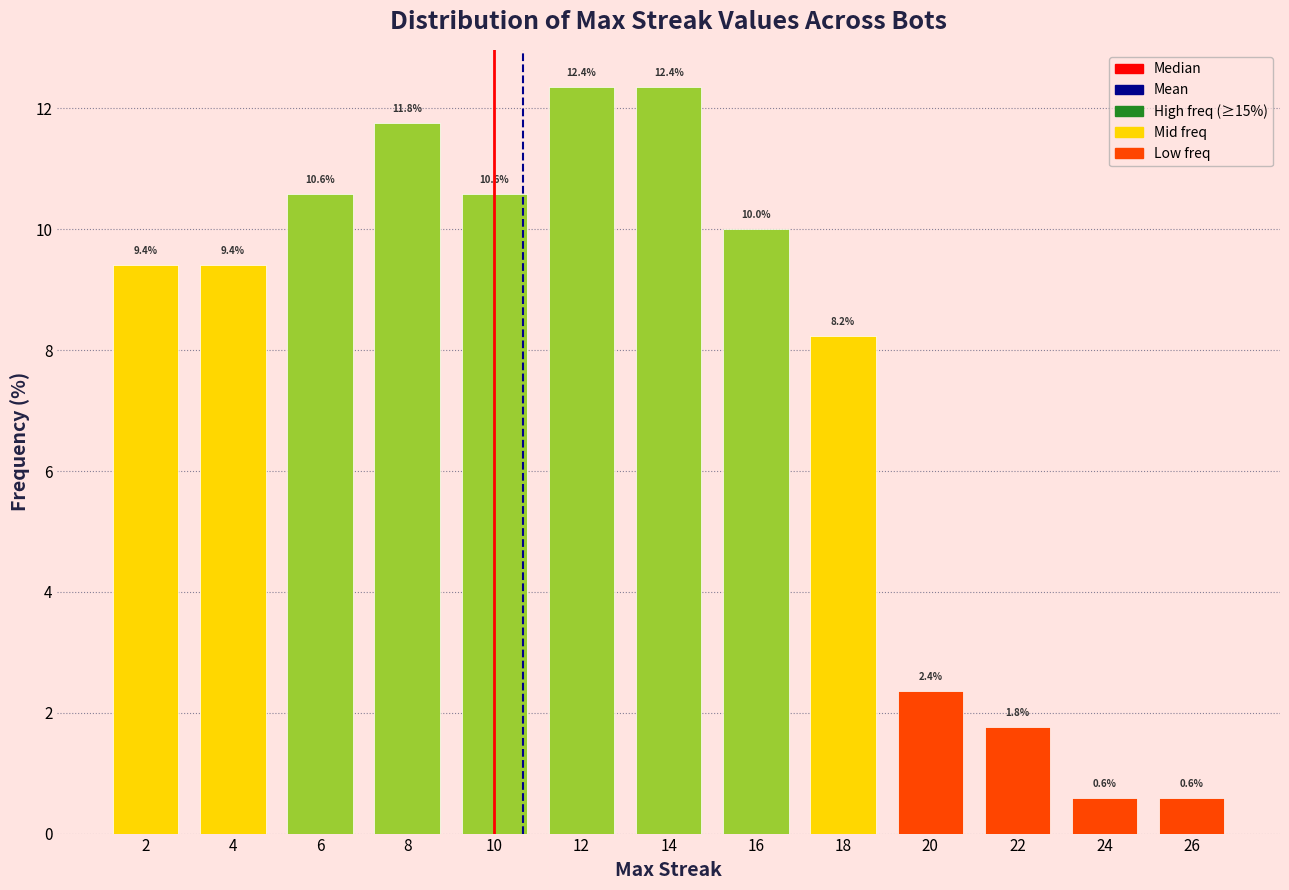

Reading left to right, extract all data points from this chart.

2=9.4	4=9.4	6=10.6	8=11.8	10=10.6	12=12.4	14=12.4	16=10.0	18=8.2	20=2.4	22=1.8	24=0.6	26=0.6